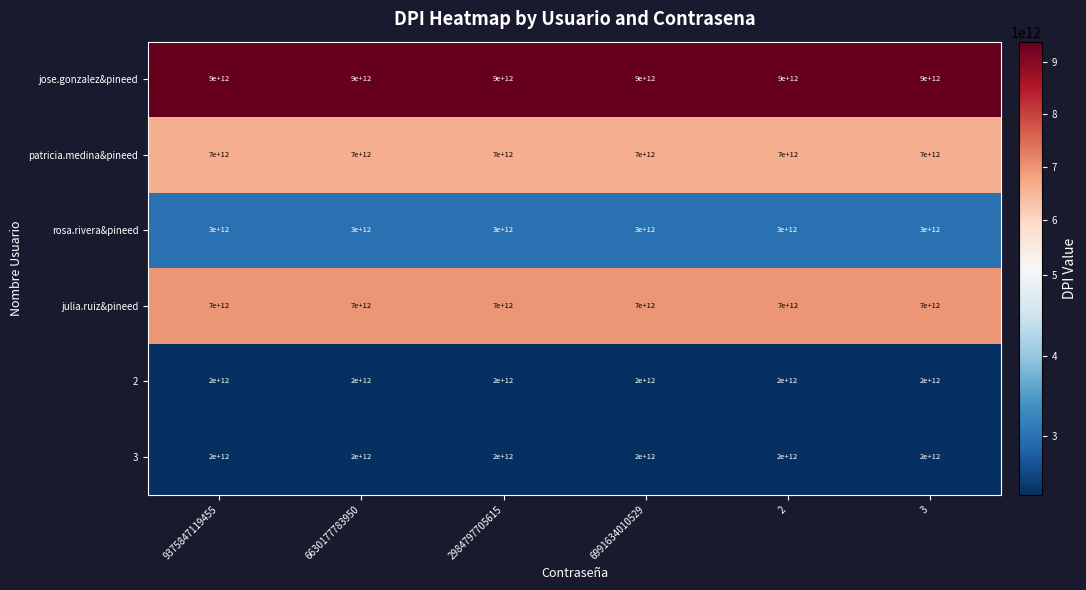

Which series has the largest total across all categories?

jose.gonzalez&pineed